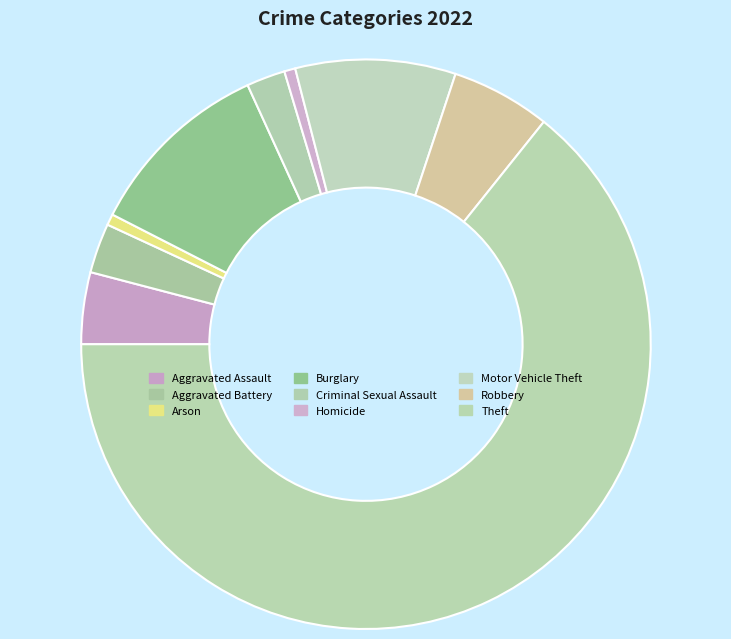

The Aggravated Battery slice represents 13% of the pie. True or false?

False